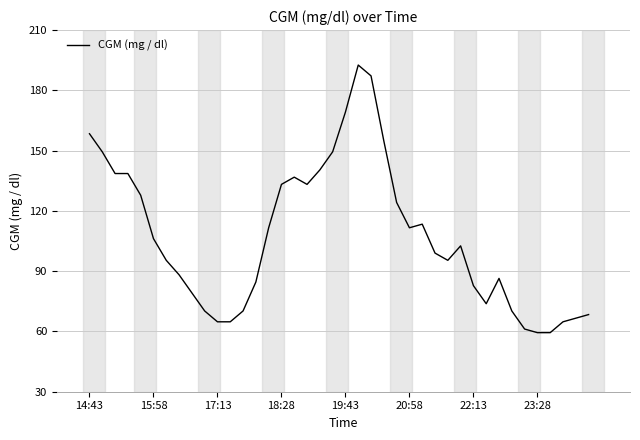

What is the difference between the maximum and minimum values?

133.2